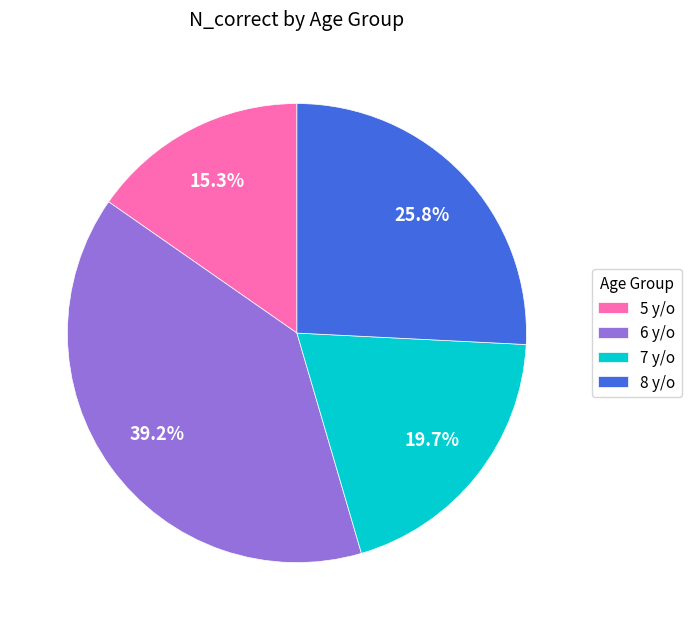

Which has a higher value, 8 y/o or 7 y/o?

8 y/o